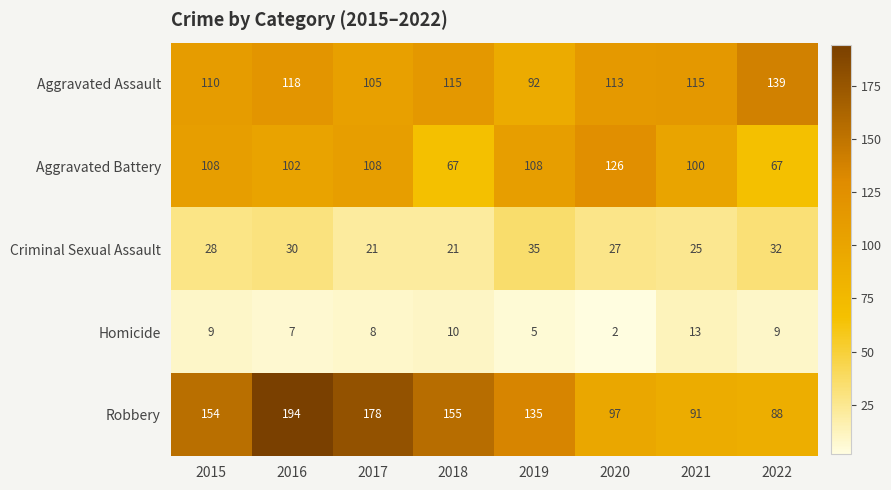

What is the maximum value shown in the chart?

194